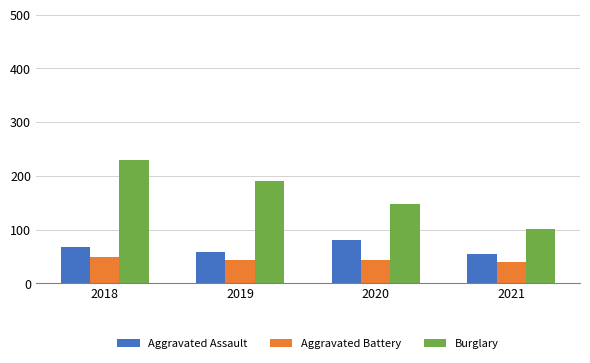

Reading left to right, list all the values displayed in this chart.

Aggravated Assault: 2018=67	2019=58	2020=81	2021=55
Aggravated Battery: 2018=49	2019=43	2020=43	2021=40
Burglary: 2018=230	2019=191	2020=148	2021=101